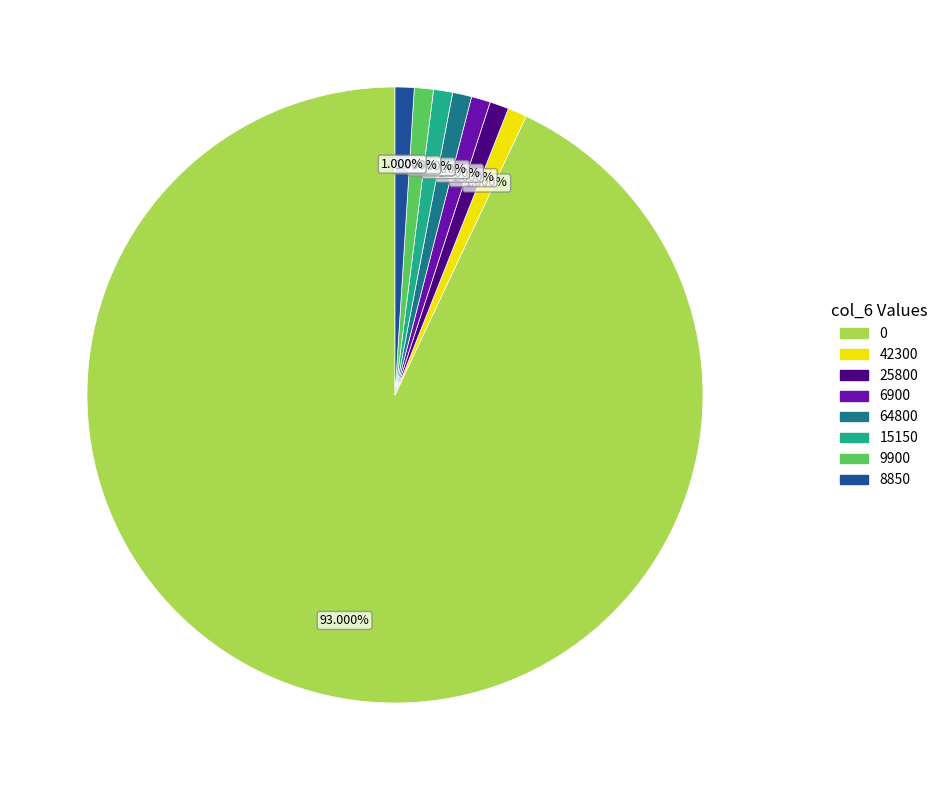

How many slices are in this pie chart?

8